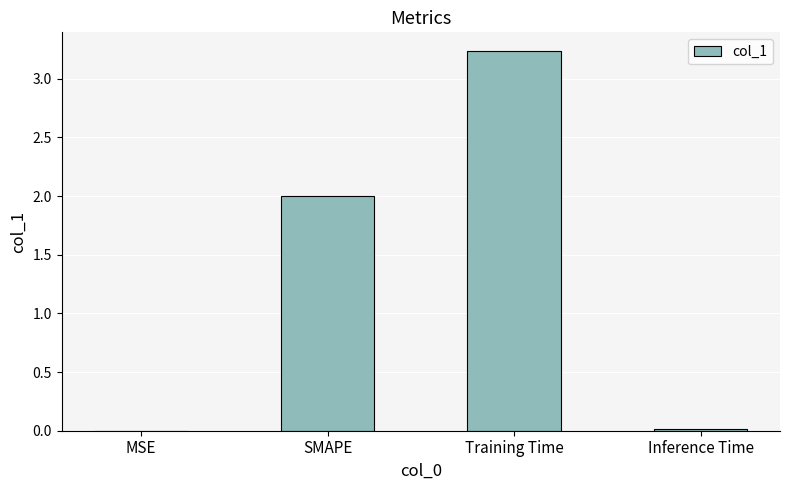

What is the sum of the values at Training Time and SMAPE?

5.2